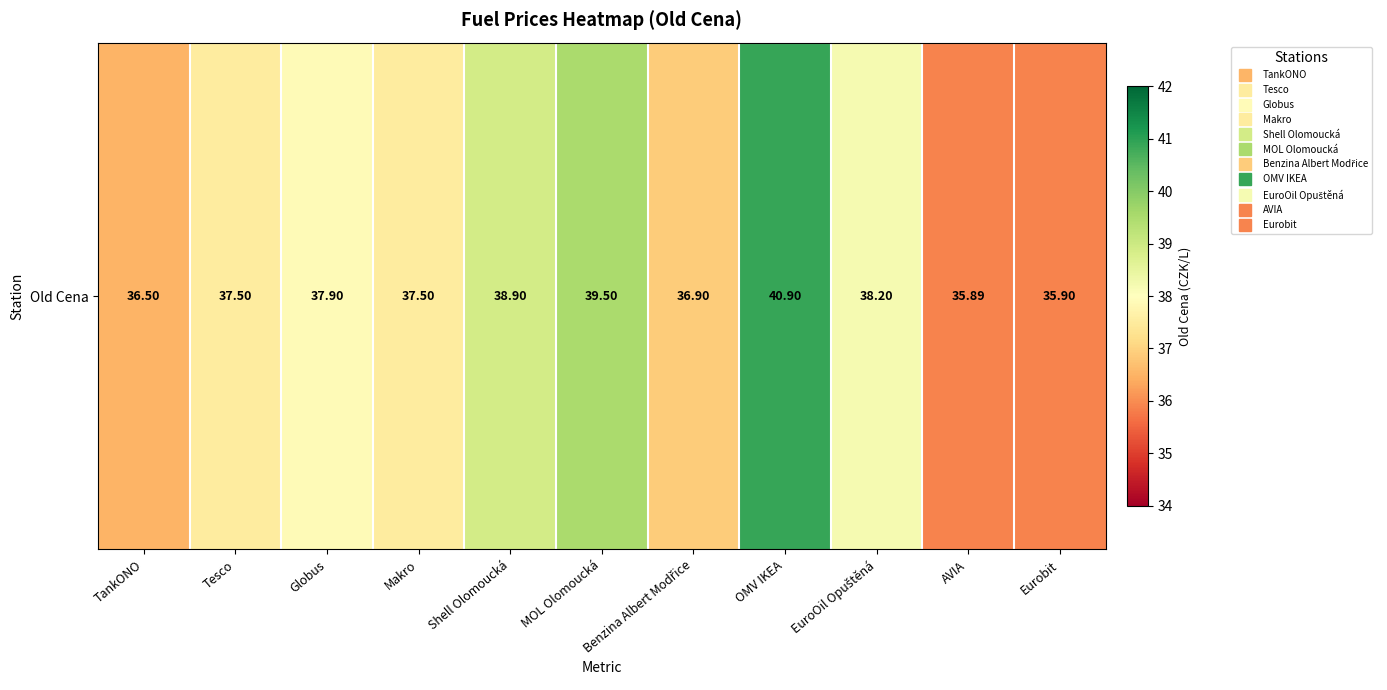

Reading left to right, list all the values displayed in this chart.

36.5	37.5	37.9	37.5	38.9	39.5	36.9	40.9	38.2	35.9	35.9